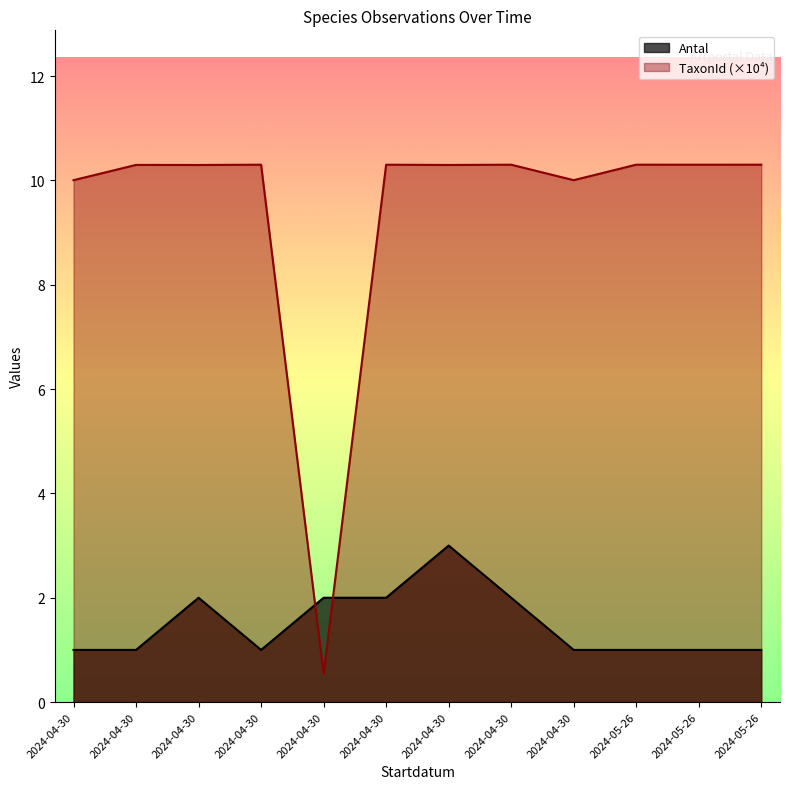

Does the chart display data point markers on the line(s)?

No